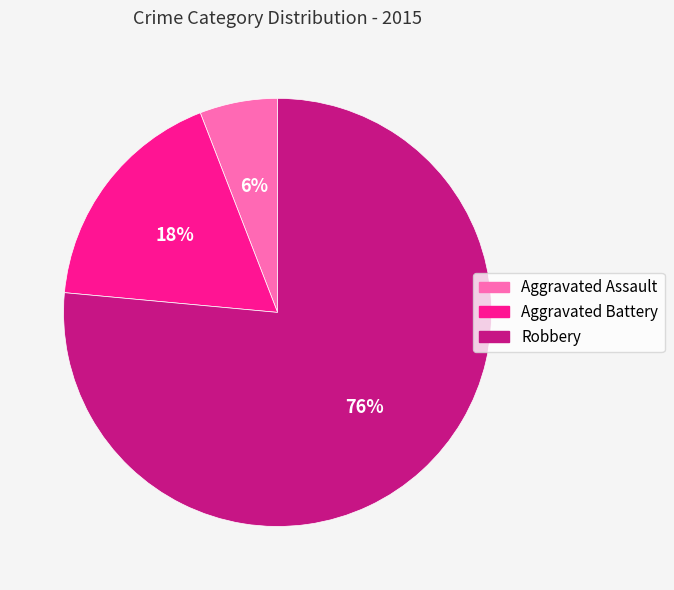

Rank the categories by value from lowest to highest.

Aggravated Assault, Aggravated Battery, Robbery